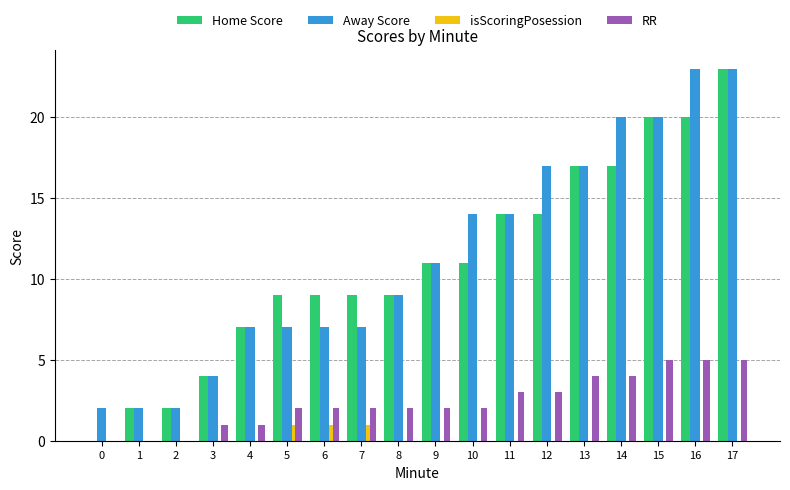

What is the total value across all series at 8?

20